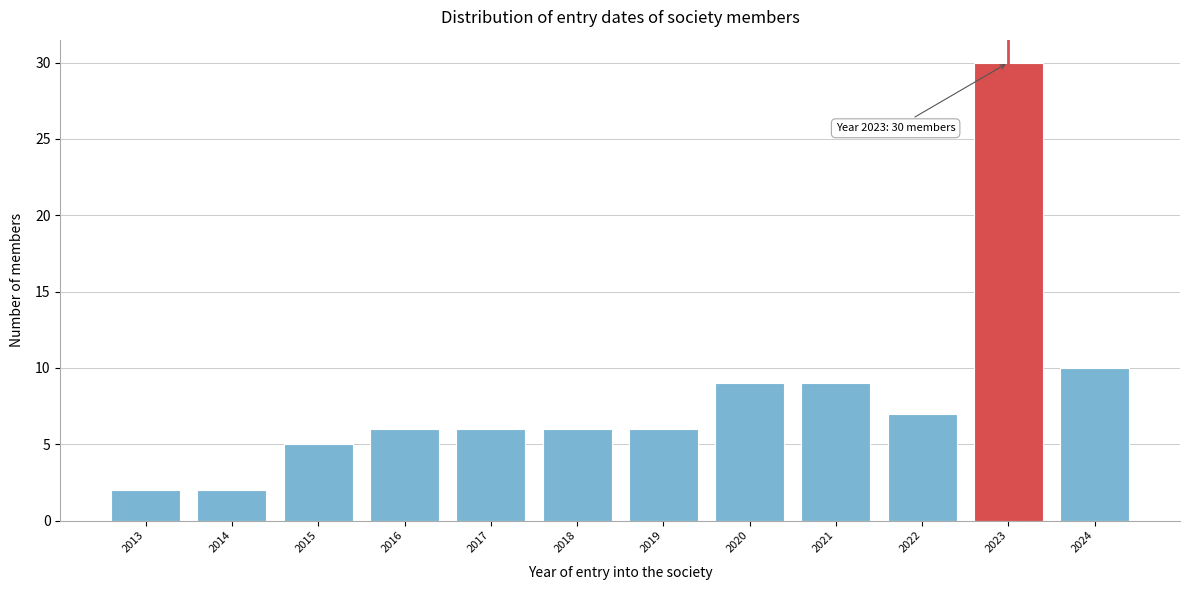

Reading left to right, extract all data points from this chart.

2013=2	2014=2	2015=5	2016=6	2017=6	2018=6	2019=6	2020=9	2021=9	2022=7	2023=30	2024=10